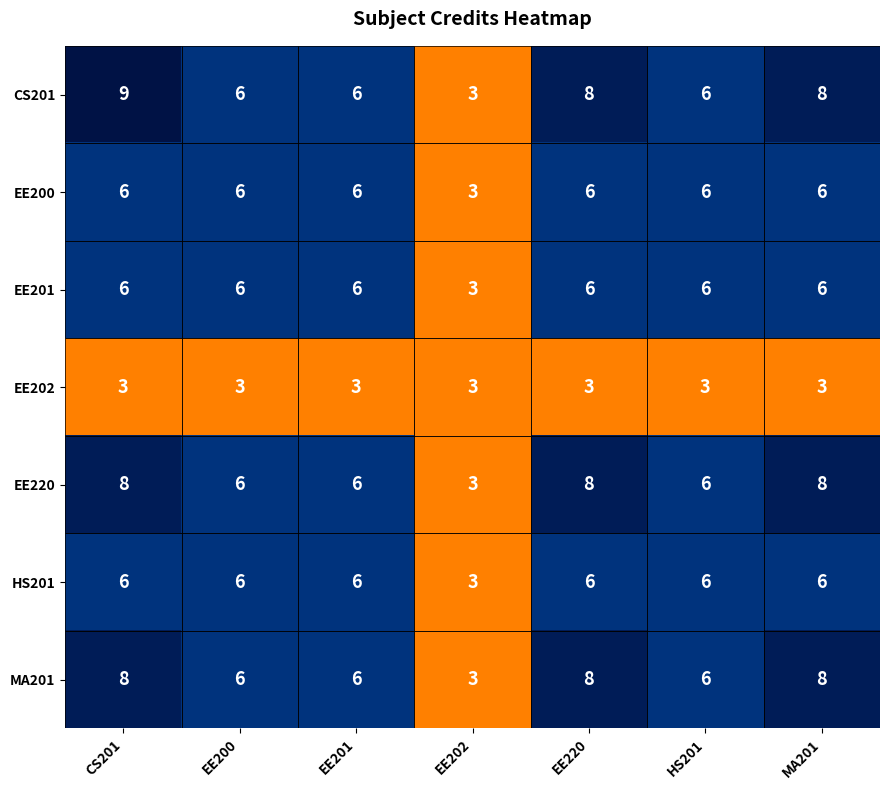

Which series changed the most between CS201 and MA201?

CS201